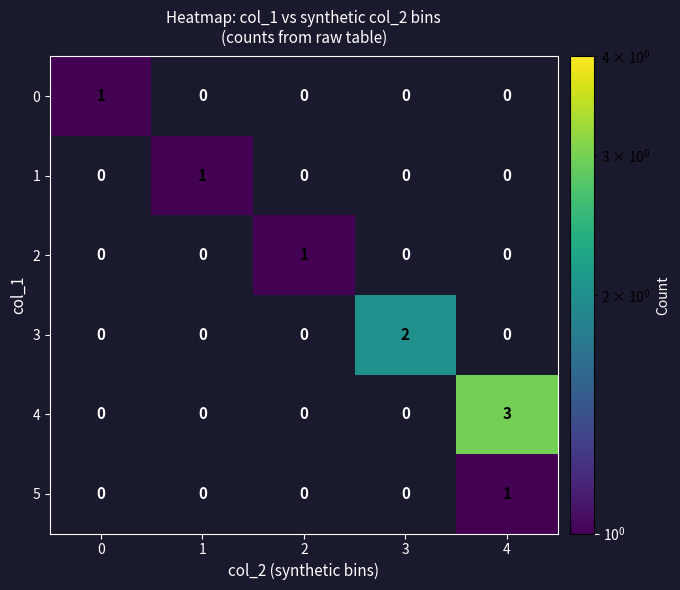

How many values in 0 are above zero?

1